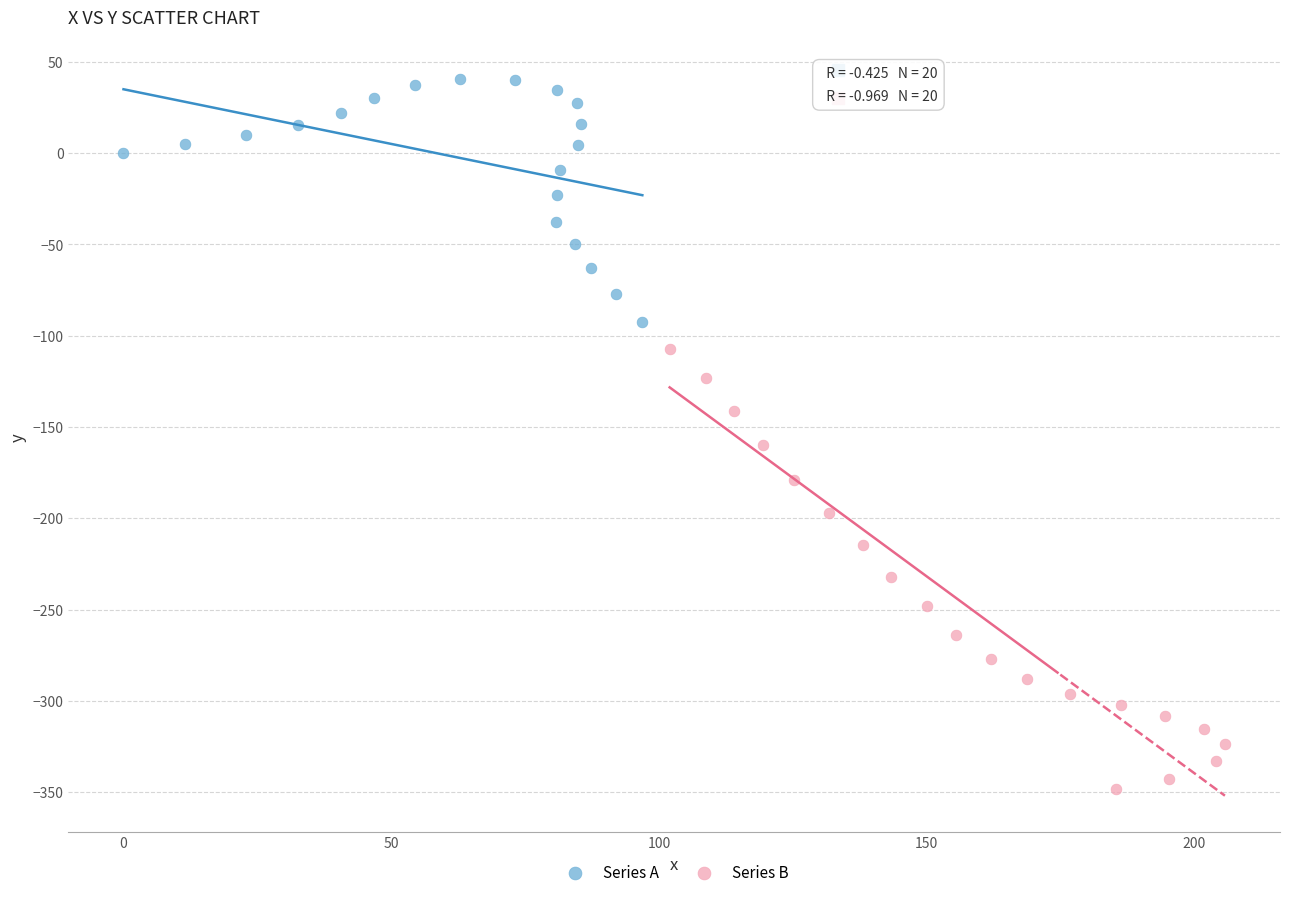

Which series reaches the maximum Y coordinate?

Series A